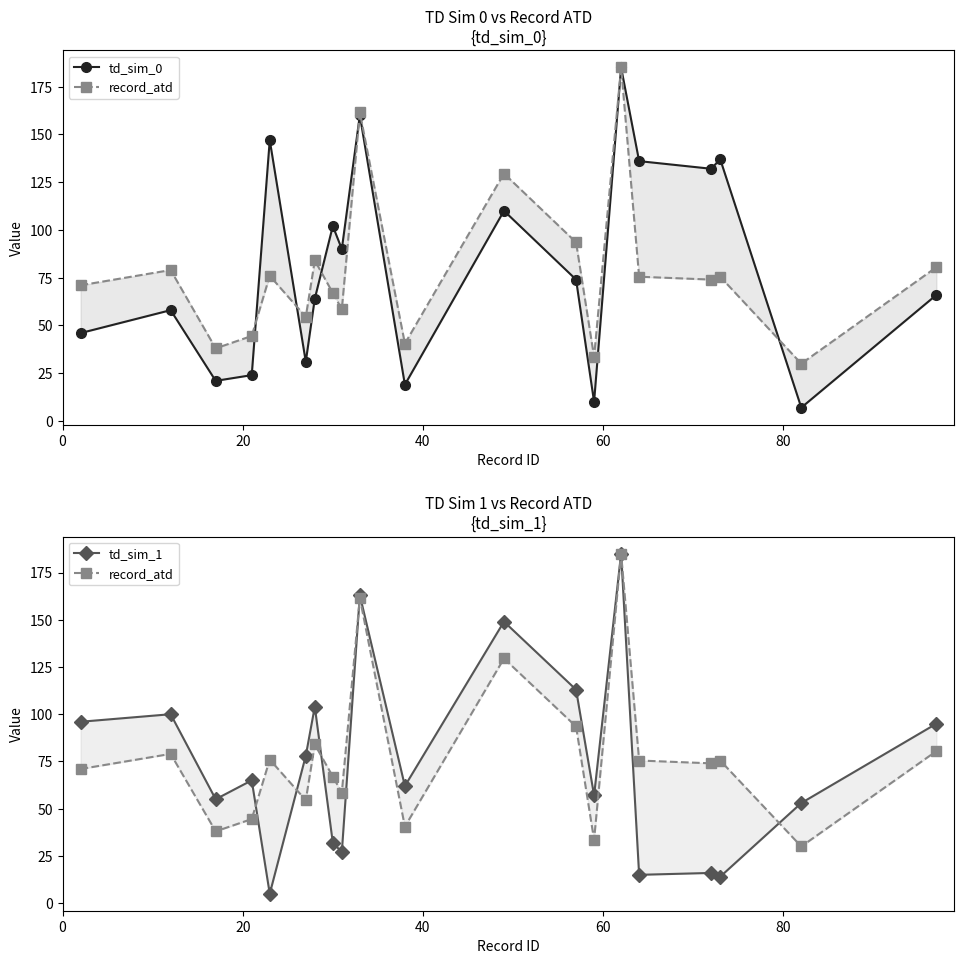

What is the difference between the maximum and second lowest values in the td_sim_0 series?

175.0